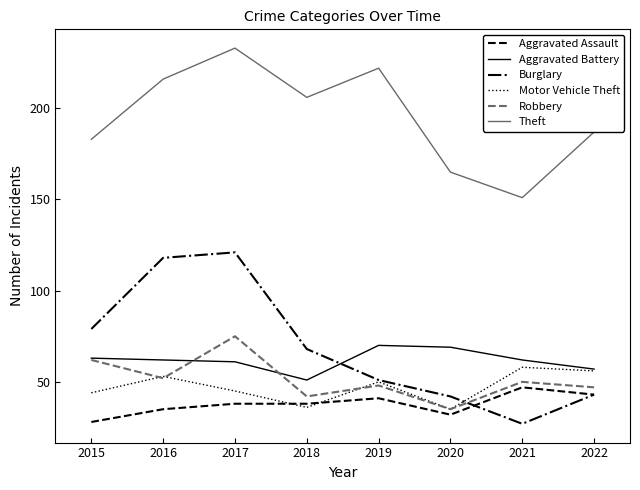

The Aggravated Assault series shows 28 at 2015. True or false?

True